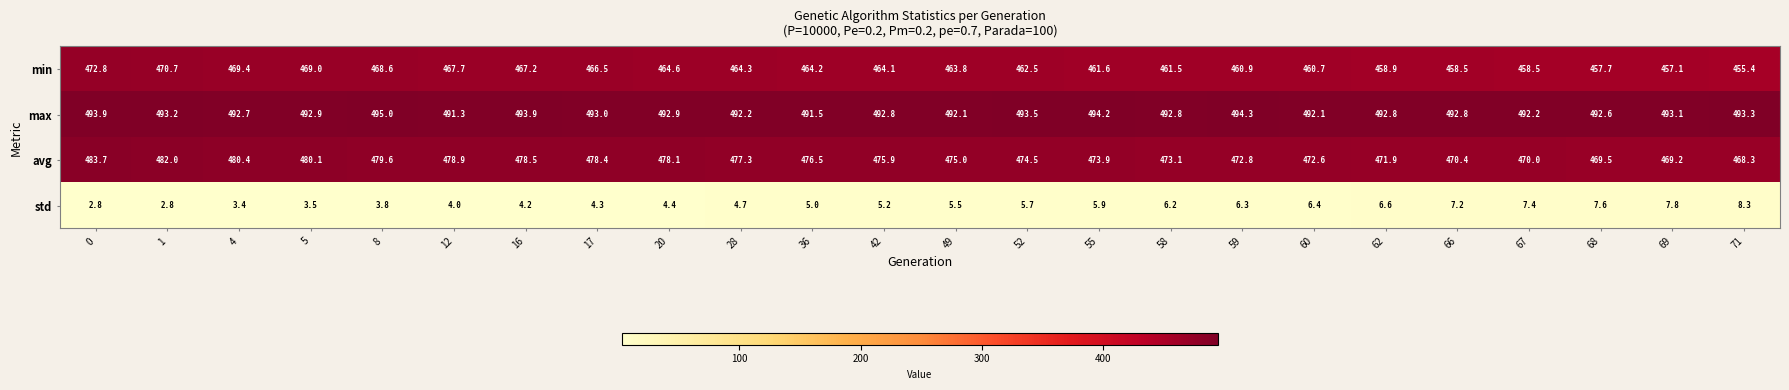

Which series has the widest spread of values?

min